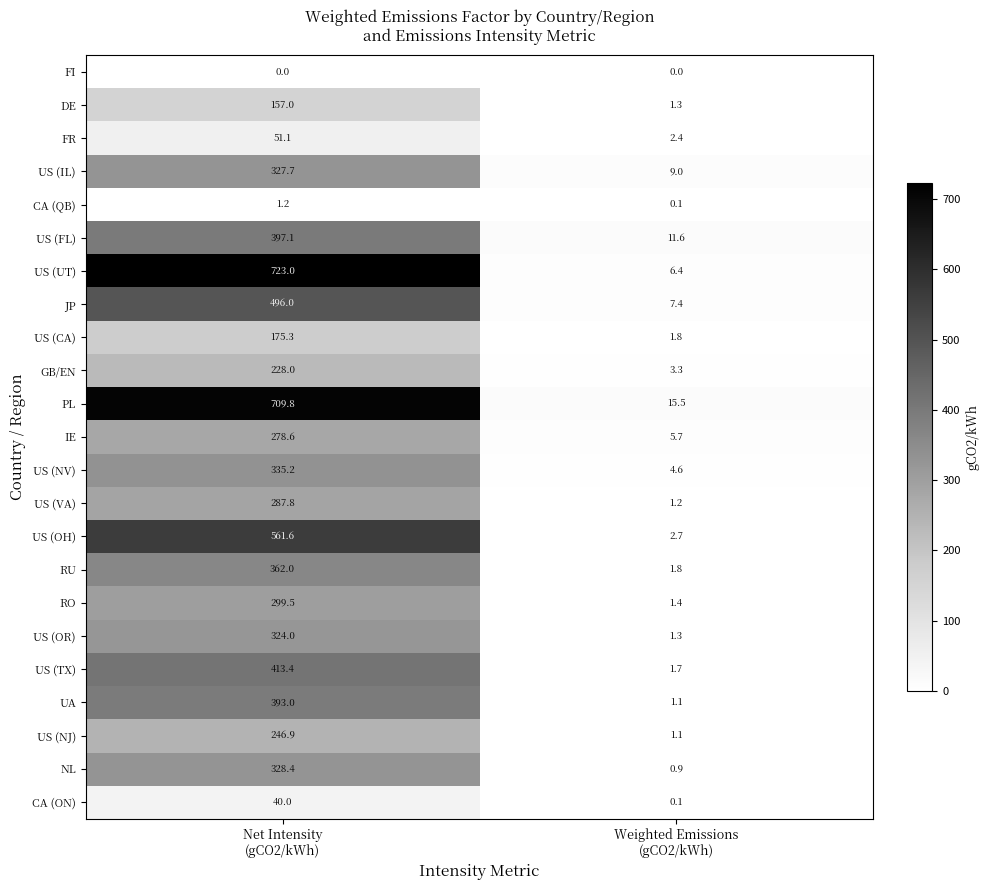

What is the minimum value for US (OH)?

2.7